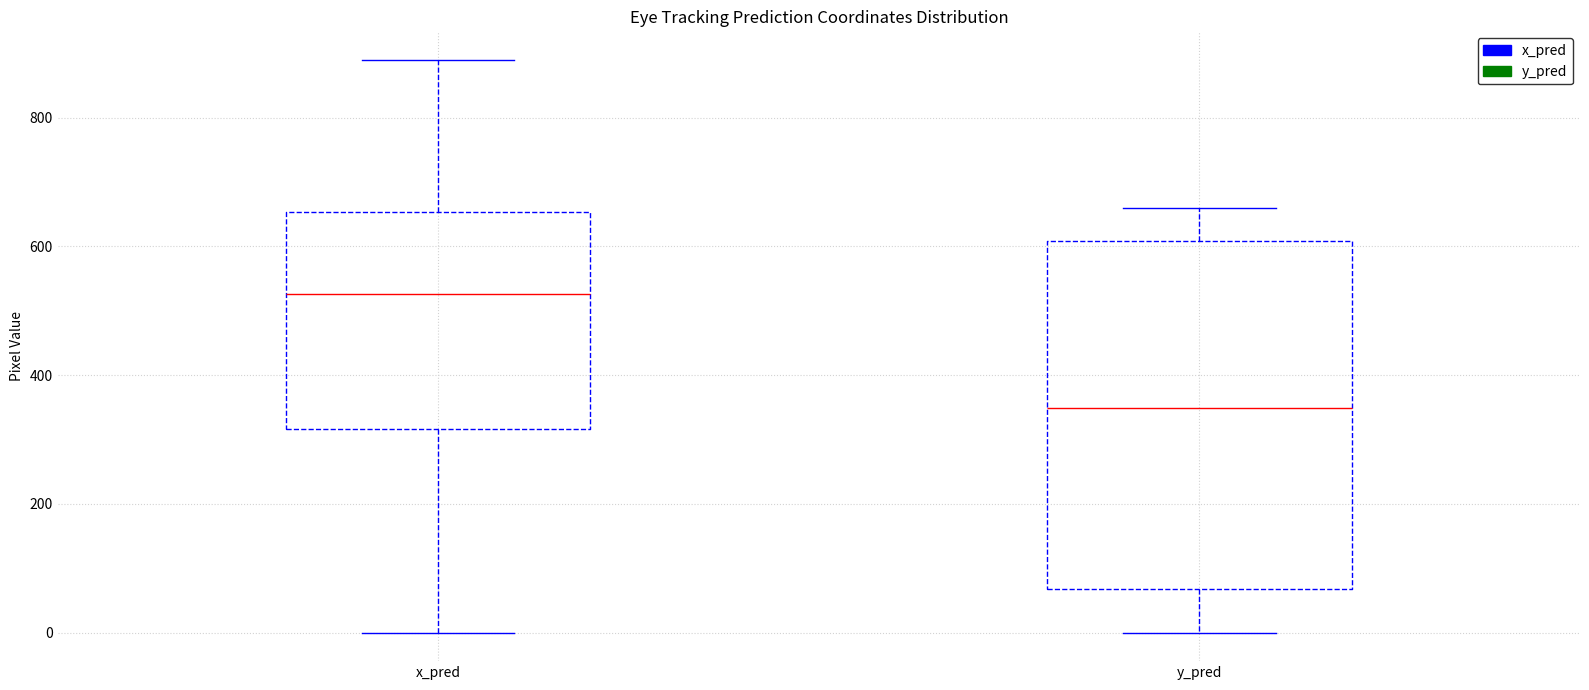

Comparing the boxes themselves (not the whiskers), which one is the tallest?

y_pred